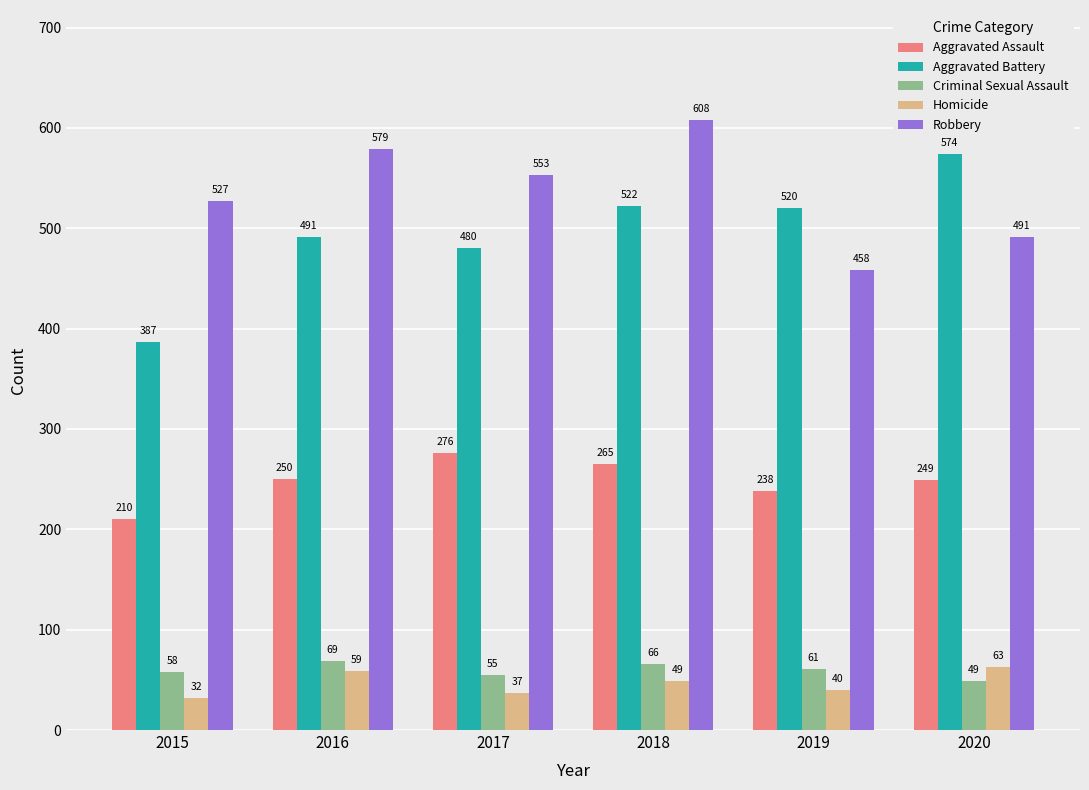

Where is Criminal Sexual Assault nearest to the value 59?

2015